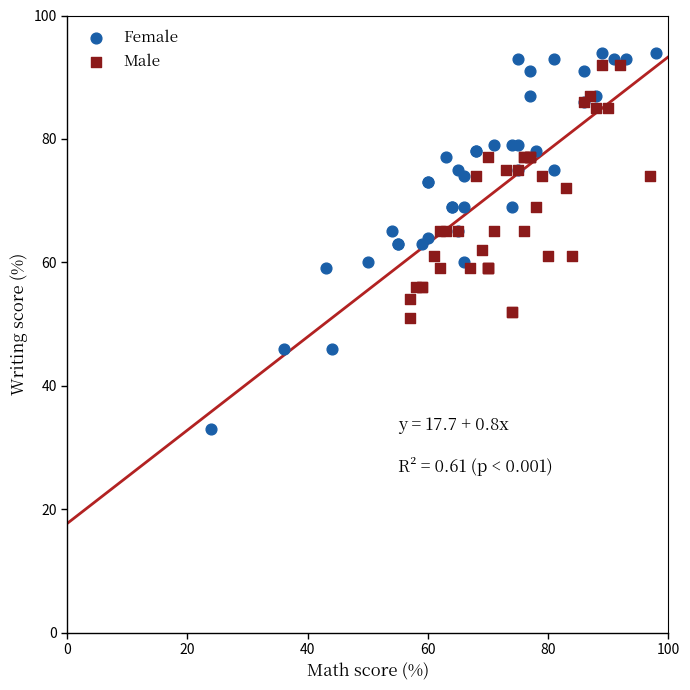

Which series has the widest spread of Y values?

Female